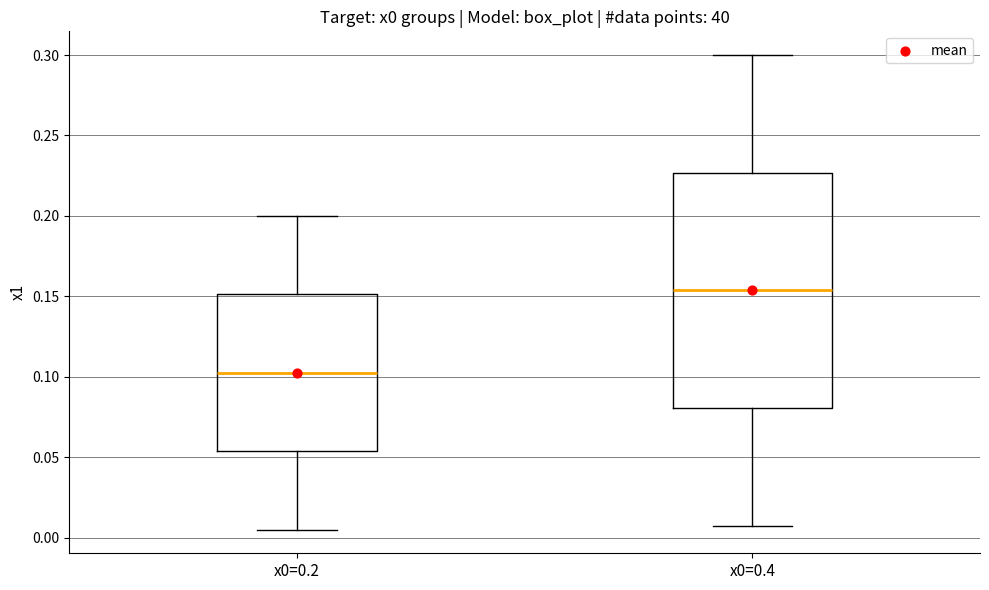

Which box has the lowest median line?

x0=0.2